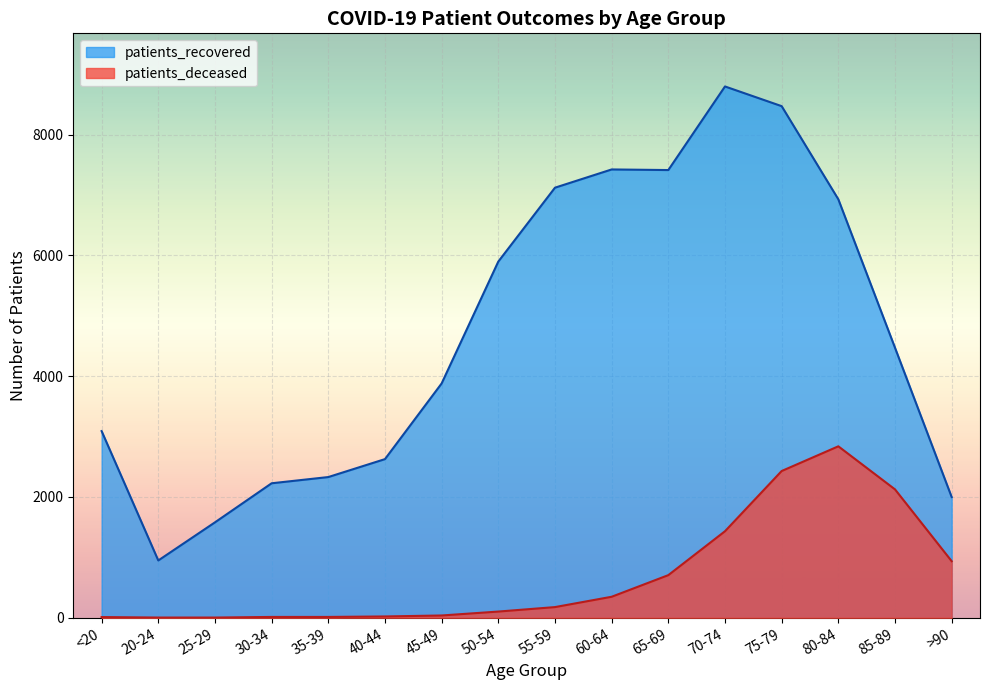

True or false: patients_recovered and patients_deceased intersect in this chart.

False